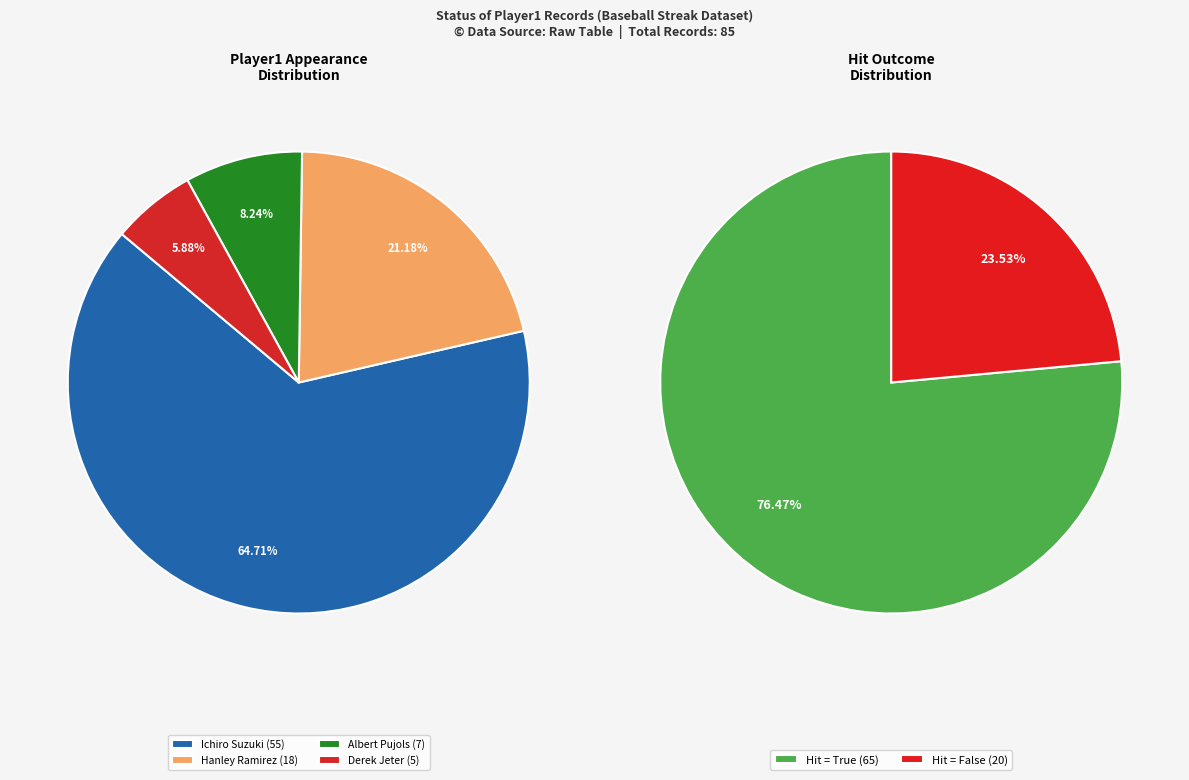

Rank the categories by value from lowest to highest.

Derek Jeter, Albert Pujols, Hanley Ramirez, Ichiro Suzuki